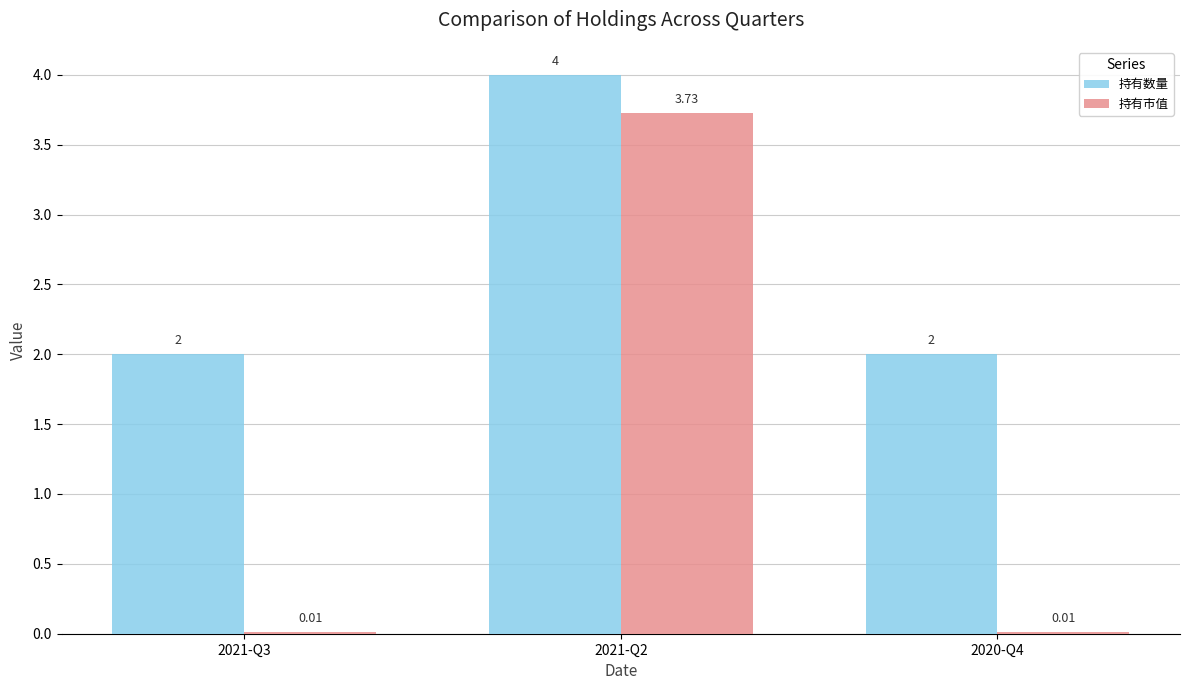

Is the value of 持有市值 at 2021-Q2 greater than the value of 持有数量 at 2020-Q4?

Yes